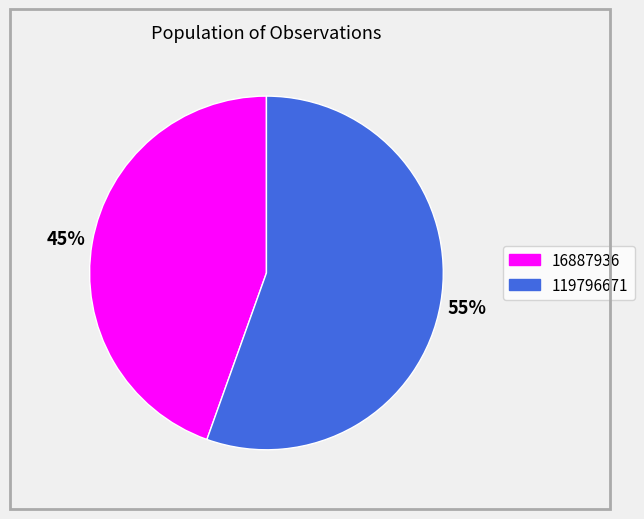

How many slices are in this pie chart?

2